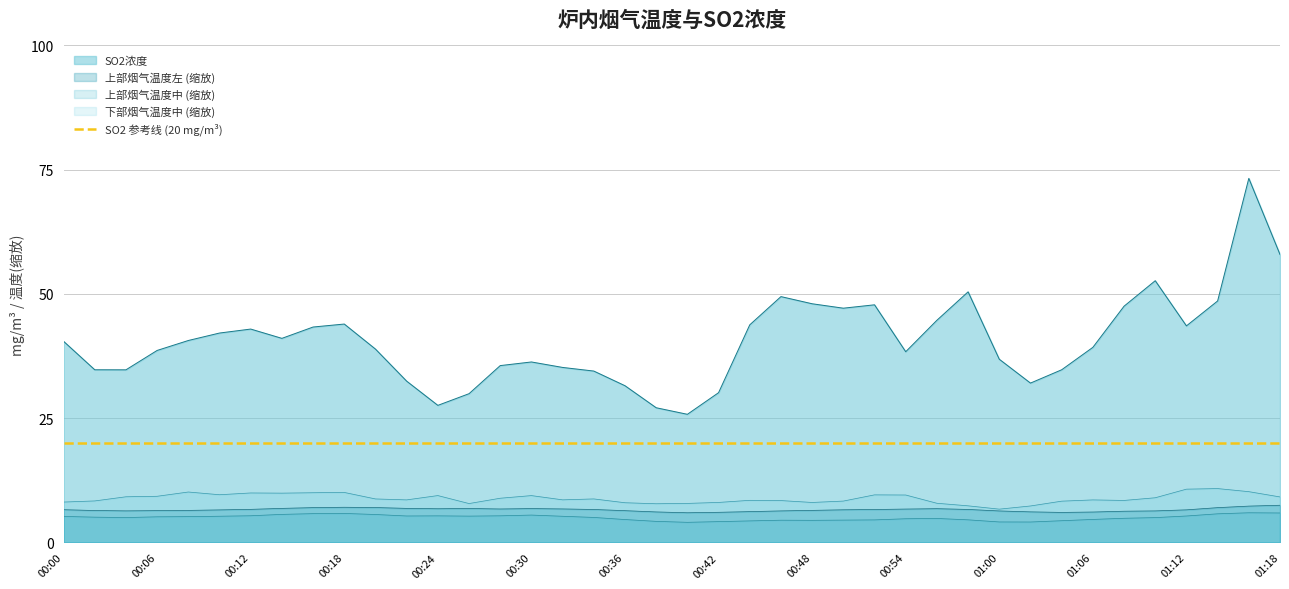

How many distinct data groups are displayed?

4